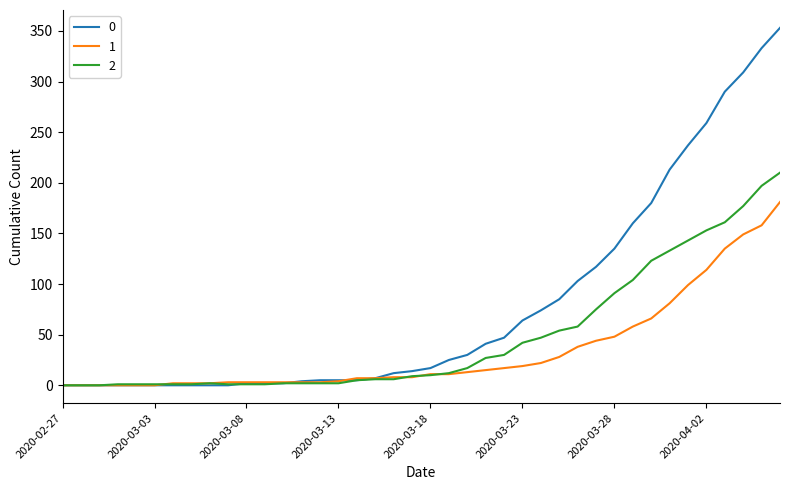

What is the maximum value shown in the chart?

353